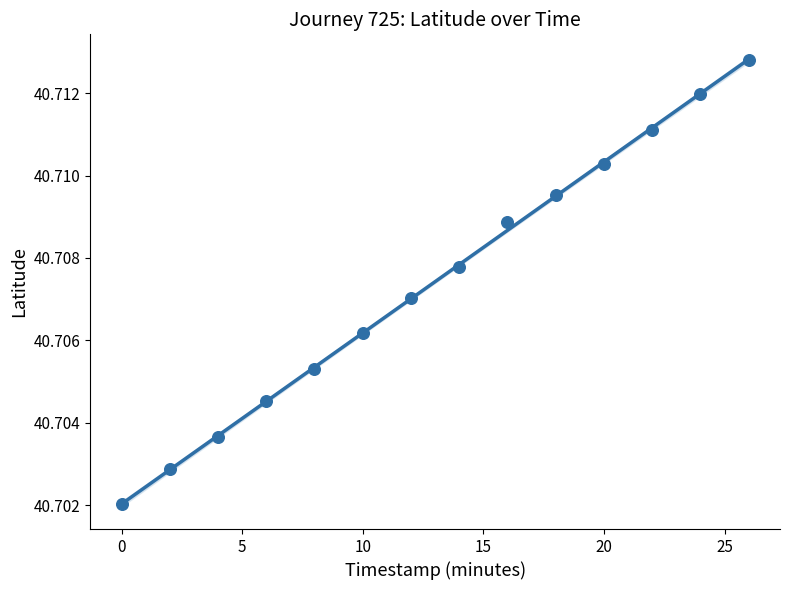

What is the range of X values (max minus min)?

26.0